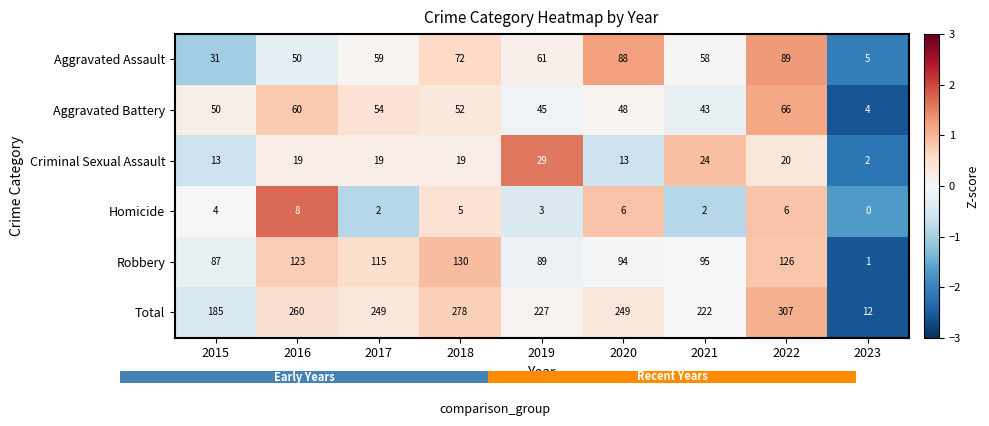

At which label does Aggravated Battery reach its minimum?

2023